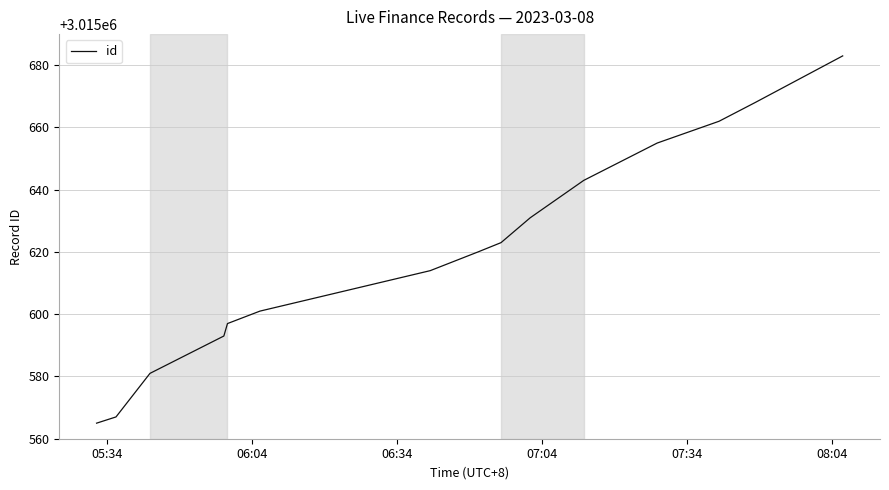

Reading right to left, extract all data points from this chart.

3015683	3015668	3015662	3015655	3015643	3015631	3015623	3015620	3015614	3015601	3015597	3015593	3015581	3015567	3015565